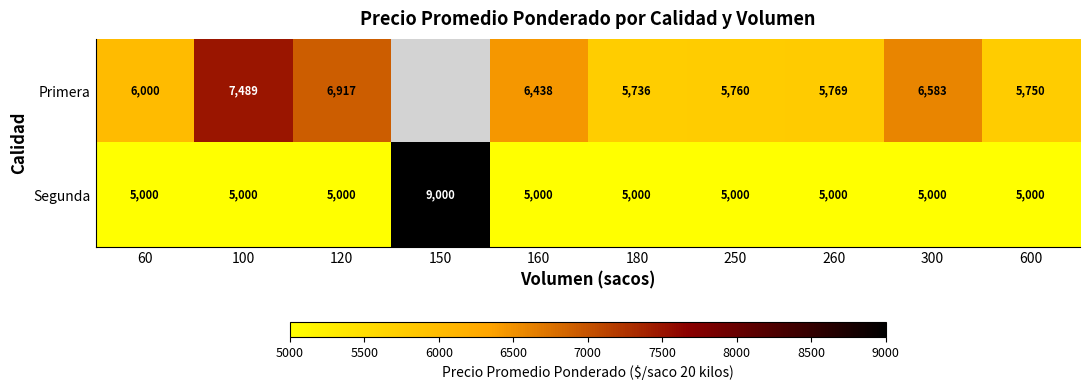

What is the difference between the maximum and minimum values in the Segunda series?

4000